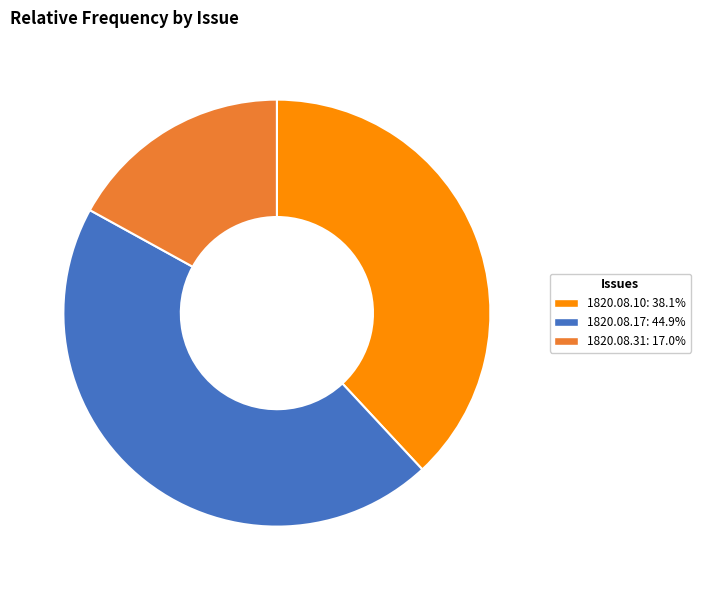

Does any single category account for the majority?

No